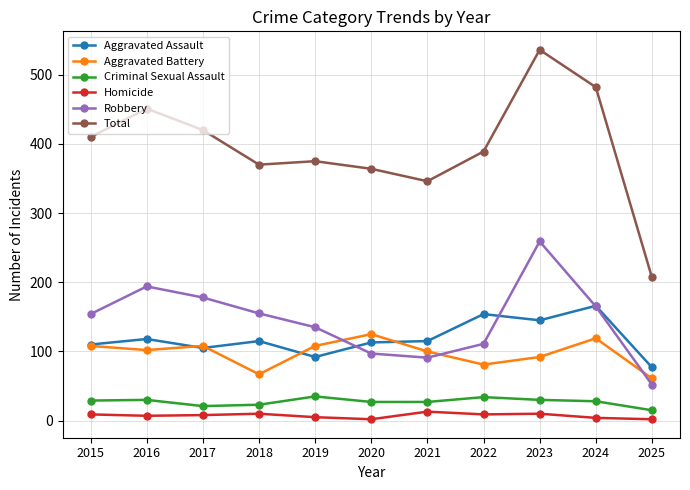

Count the number of data series in this chart.

6